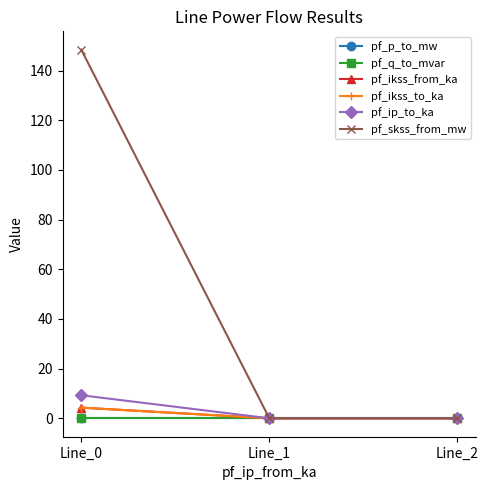

Rank the series by their maximum value, from lowest to highest.

pf_q_to_mvar, pf_p_to_mw, pf_ikss_from_ka, pf_ikss_to_ka, pf_ip_to_ka, pf_skss_from_mw